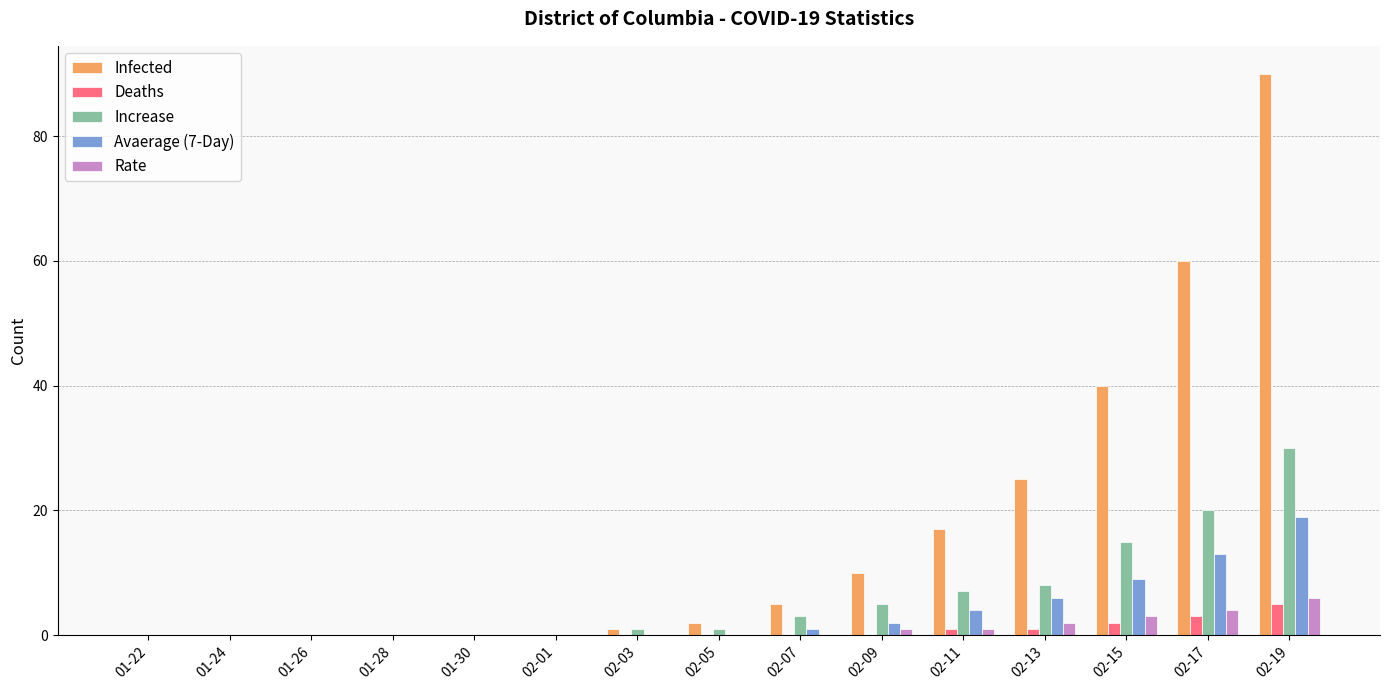

What is the highest value of the Infected series?

90